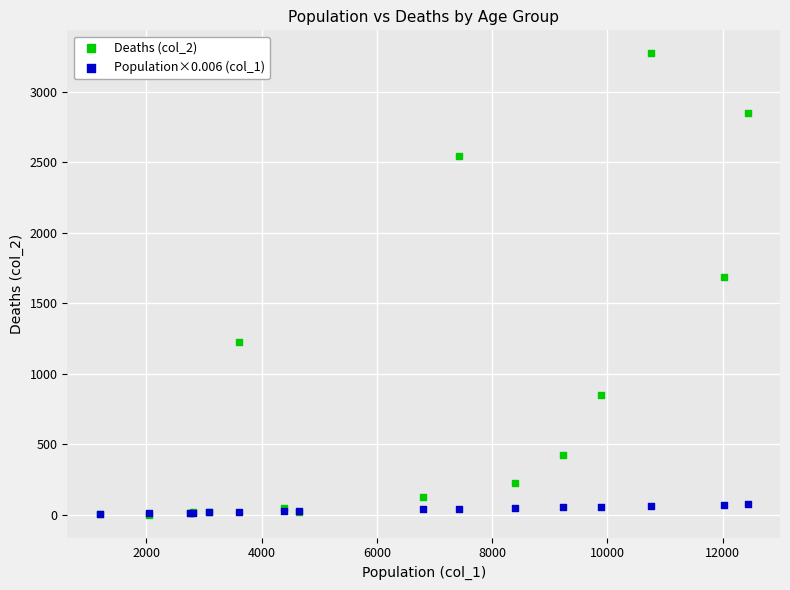

Across all series, what Y value is closest to 1638?

1690.0